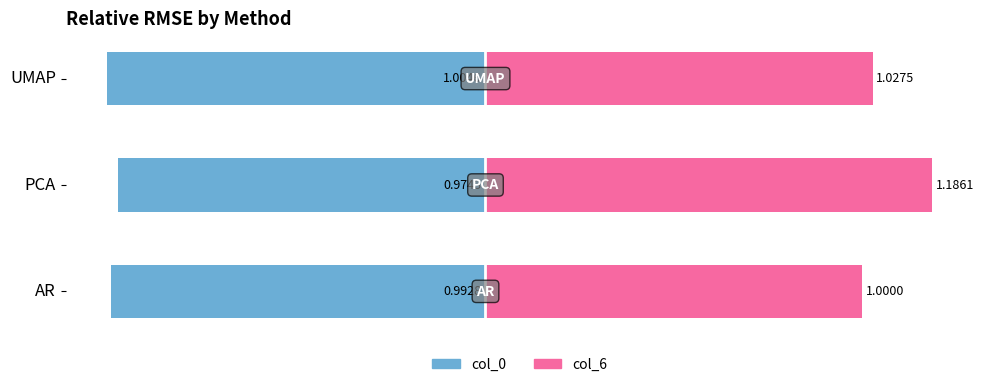

At how many categories does at least one series exceed 0?

3